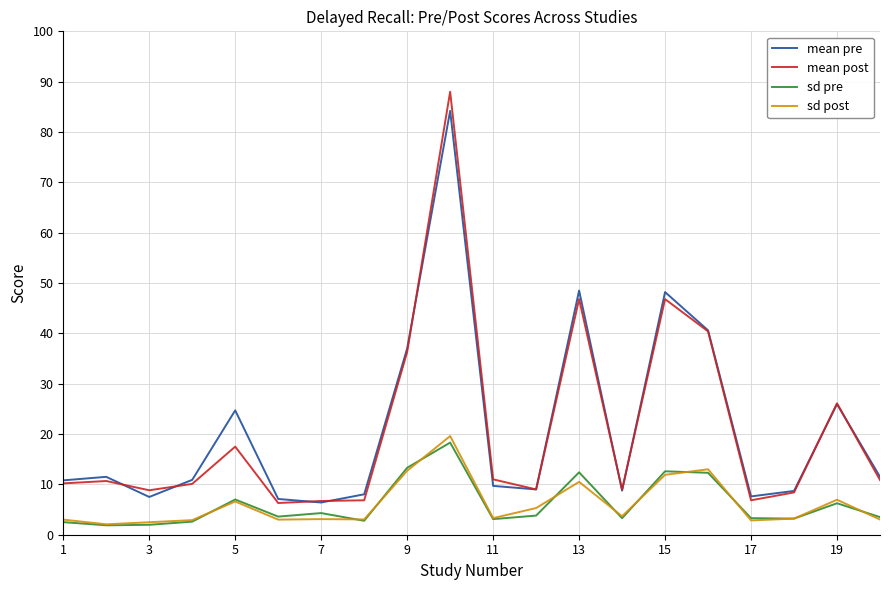

Which series has the widest spread of values?

mean post